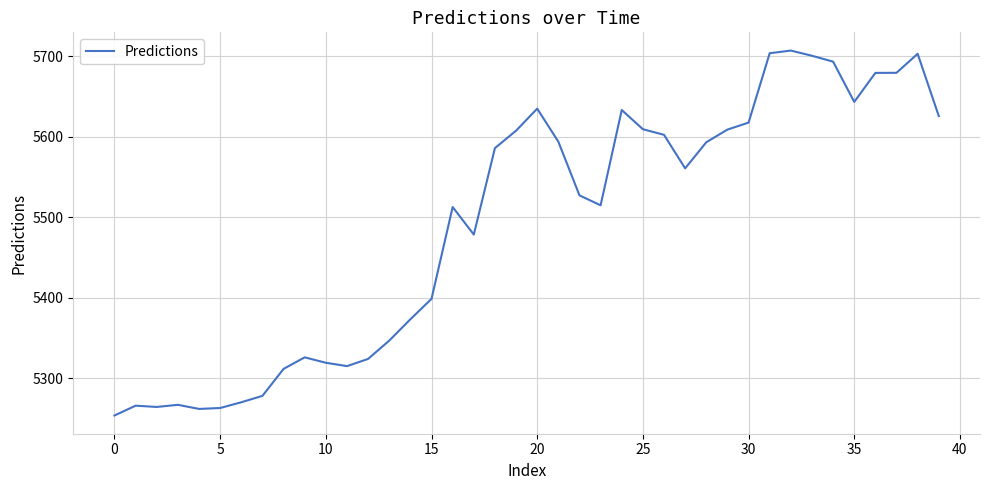

What is the smallest value displayed?

5254.0